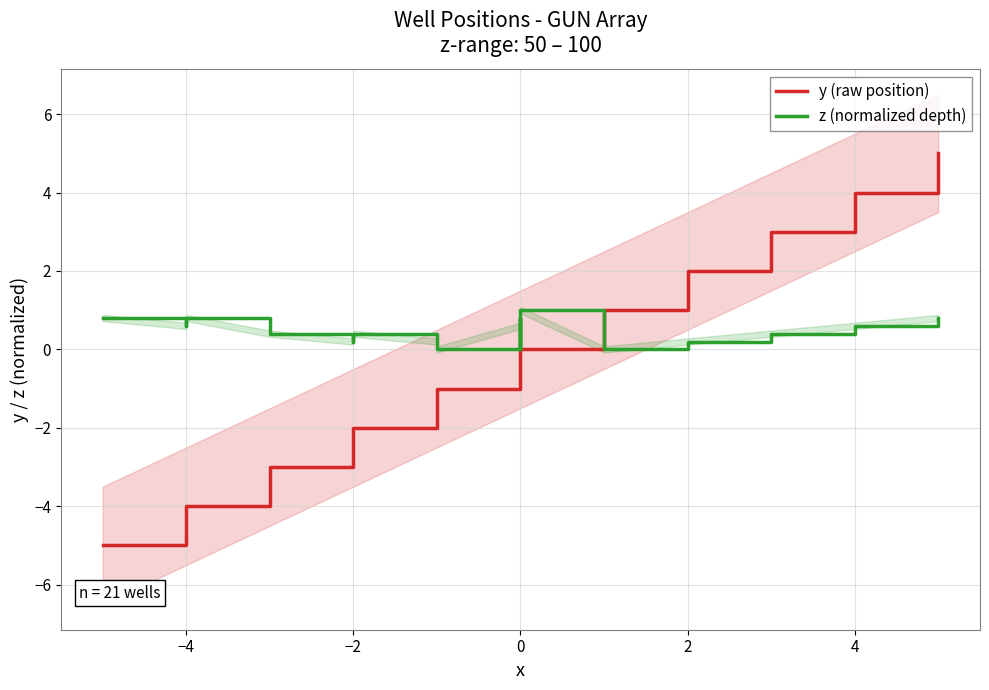

How many times do z (normalized depth) and y (raw position) cross each other?

1